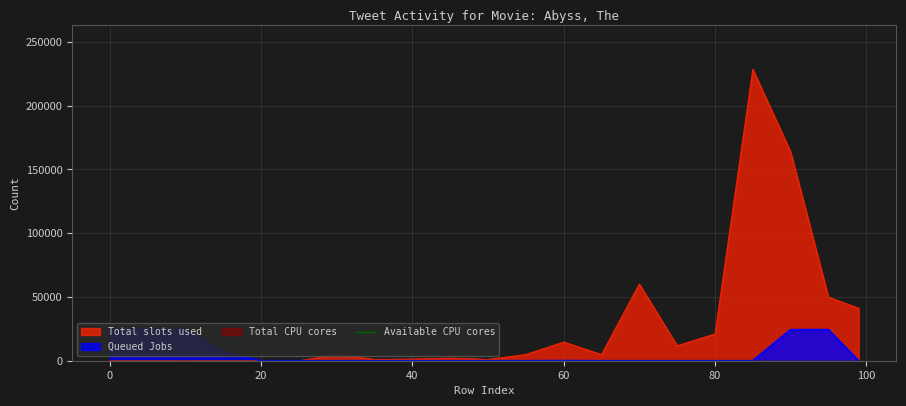

The retweetcount series shows 4.0 at 80. True or false?

True